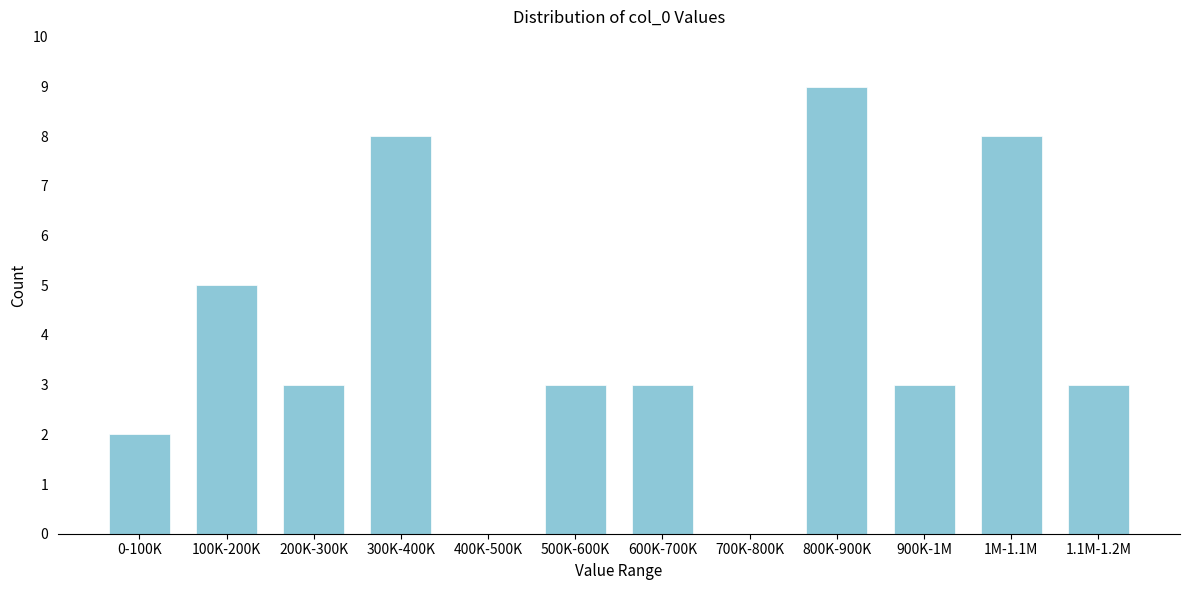

Reading left to right, what are all the values shown in this chart?

0-100K=2	100K-200K=5	200K-300K=3	300K-400K=8	400K-500K=0	500K-600K=3	600K-700K=3	700K-800K=0	800K-900K=9	900K-1M=3	1M-1.1M=8	1.1M-1.2M=3